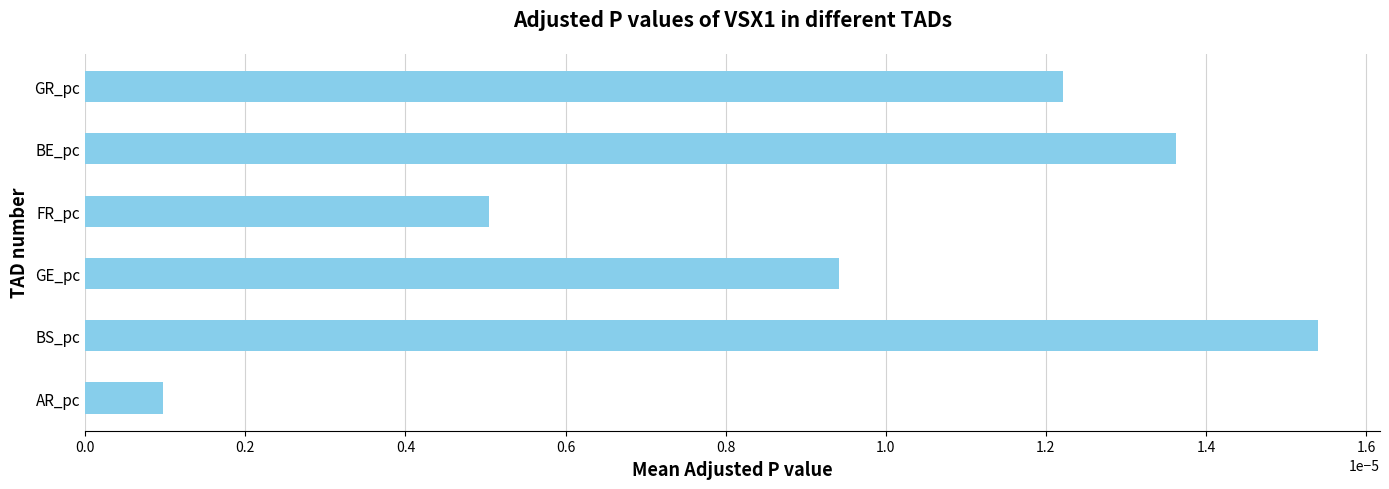

Are the bars grouped side by side (vs. stacked)?

No